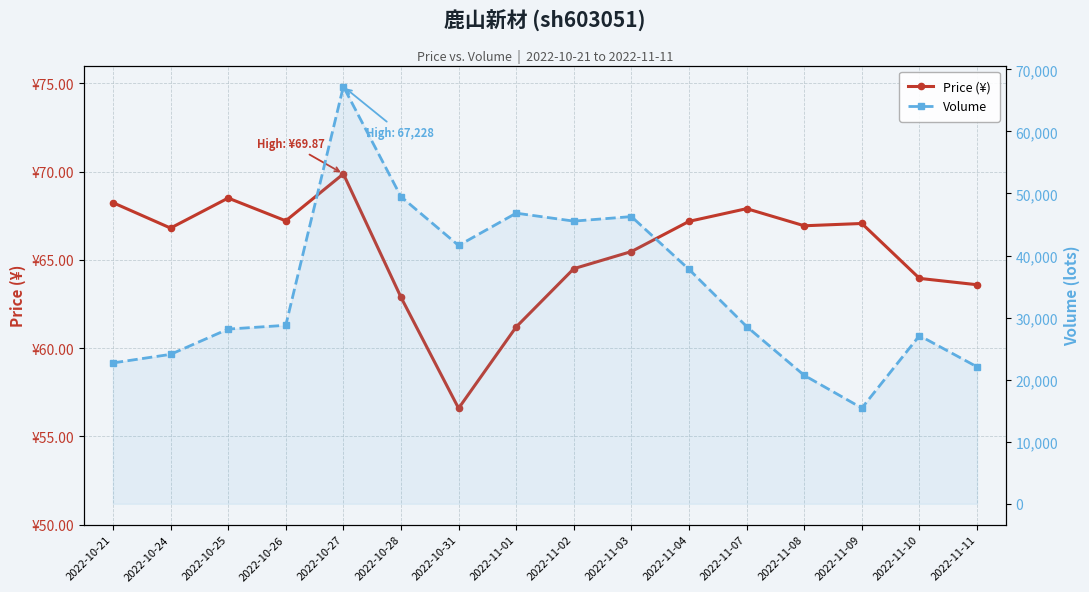

List the labels in order of Price (¥) value, smallest first.

2022-10-31, 2022-11-01, 2022-10-28, 2022-11-11, 2022-11-10, 2022-11-02, 2022-11-03, 2022-10-24, 2022-11-08, 2022-11-09, 2022-11-04, 2022-10-26, 2022-11-07, 2022-10-21, 2022-10-25, 2022-10-27